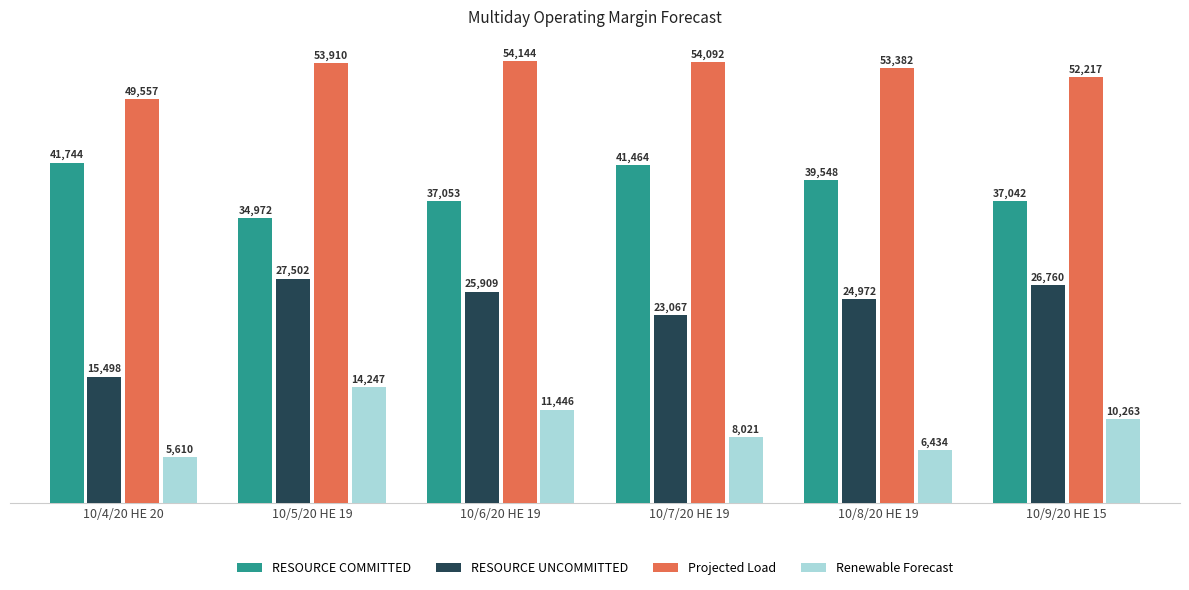

What is the label of the 2nd bar from the right?

10/8/20 HE 19